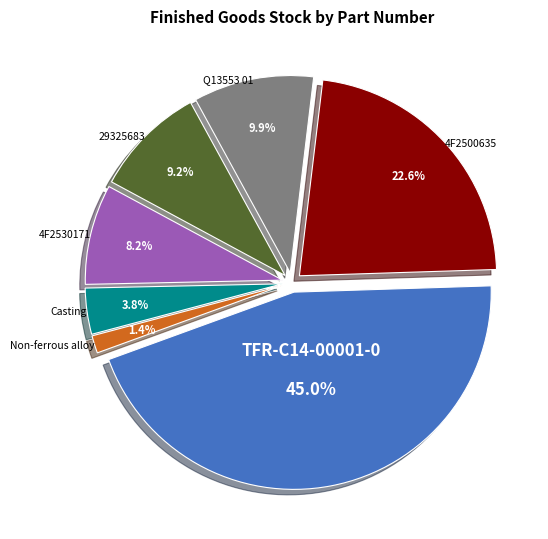

Is there a majority slice in this chart?

No